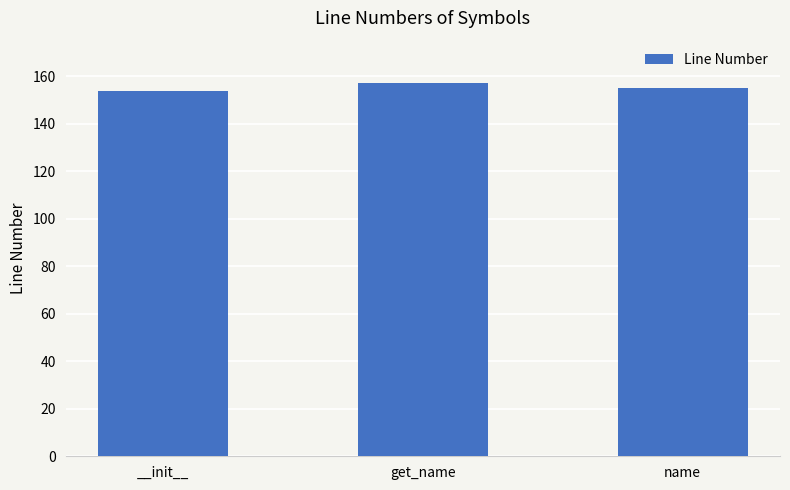

What value does the data have at name?

155